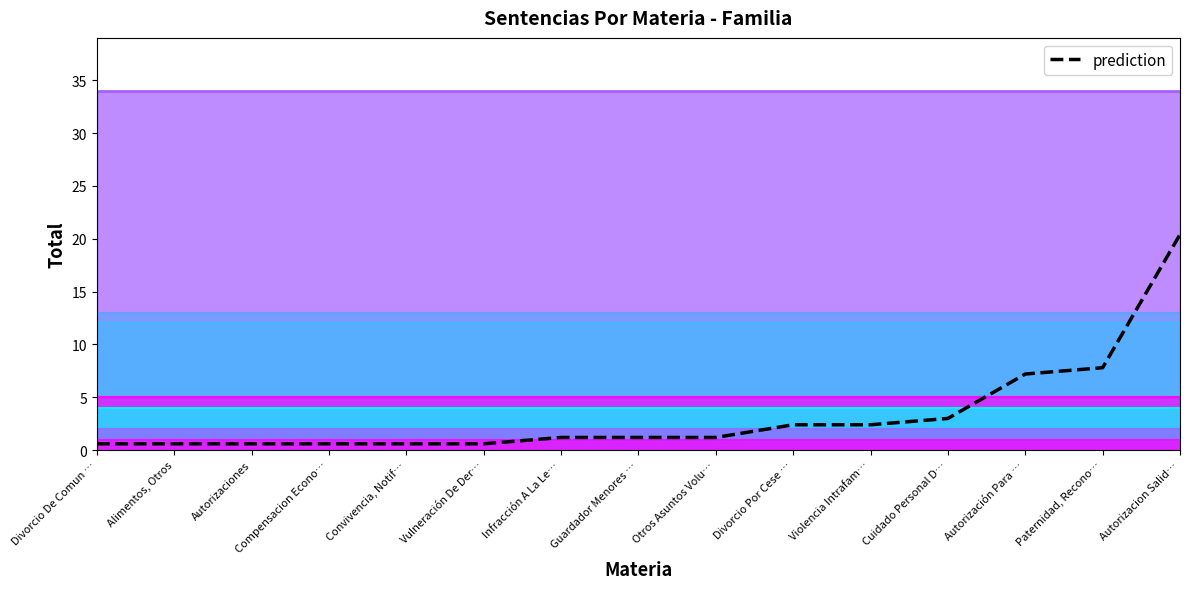

What is the greatest value displayed?

20.4